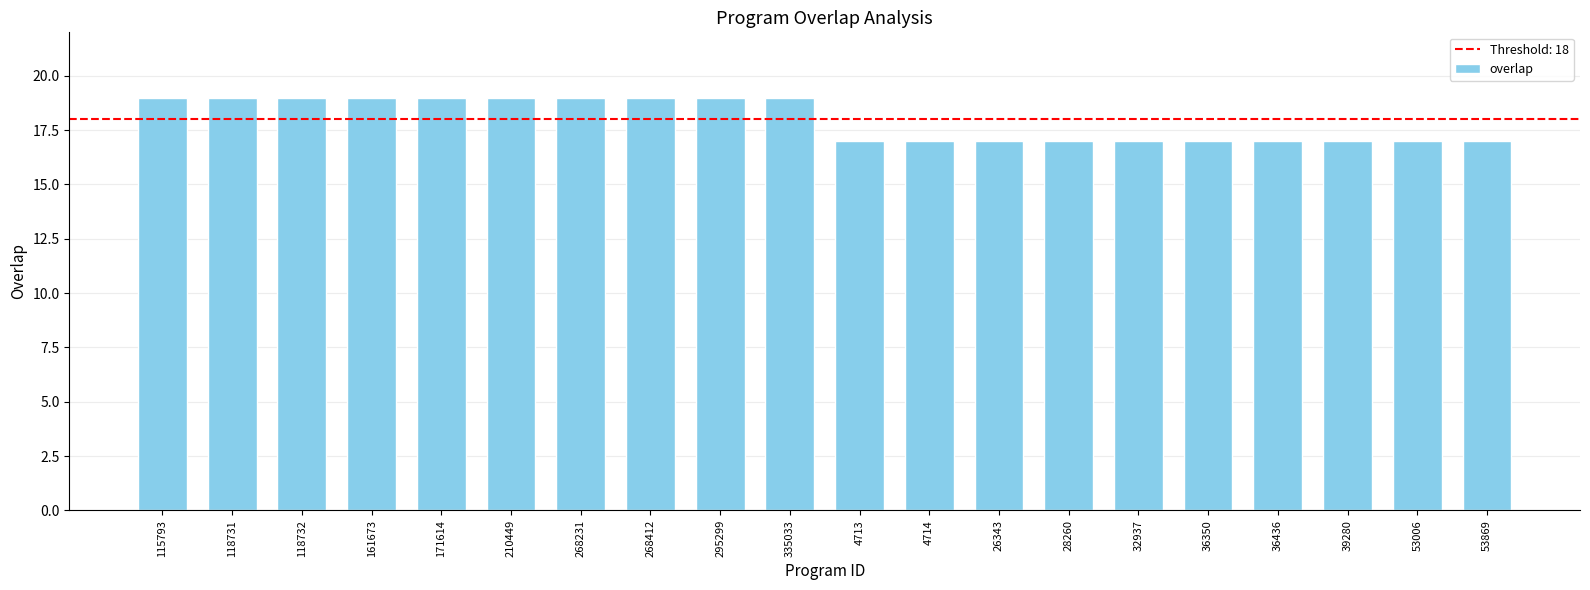

What is the label of the 4th bar from the left?

161673